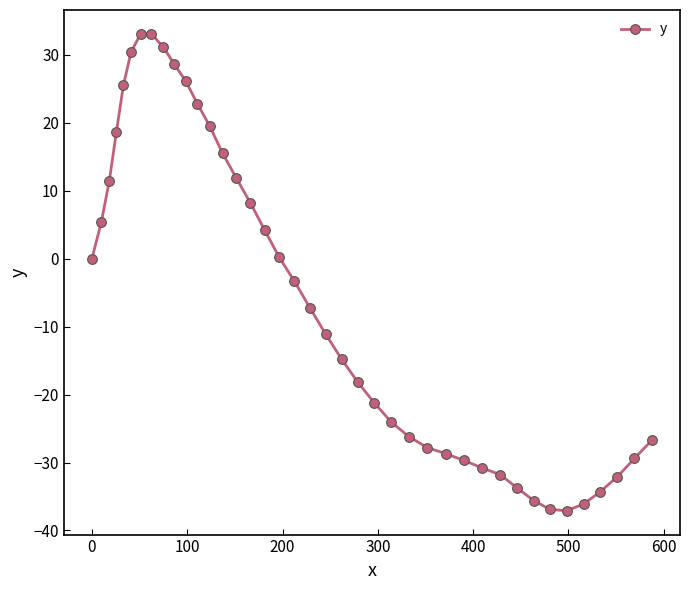

What is the difference between the maximum and second lowest values?

70.0